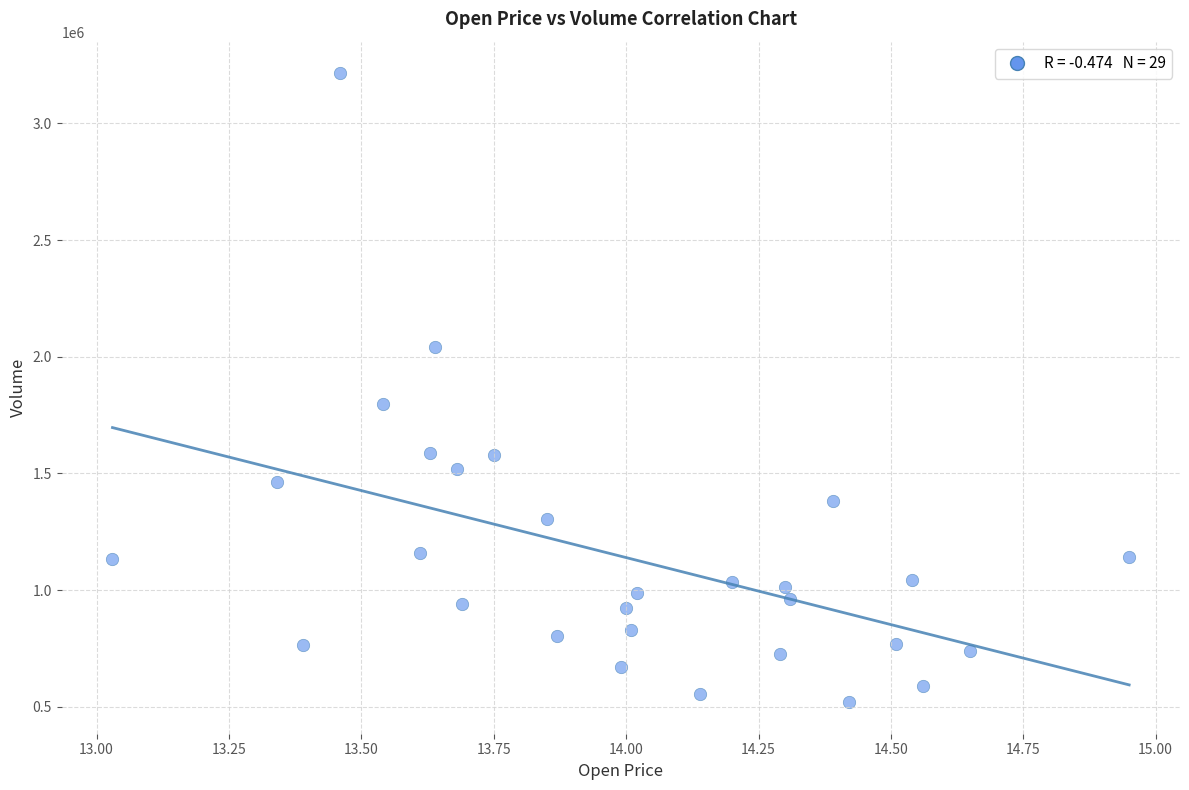

What is the range of Y values (max minus min)?

2695600